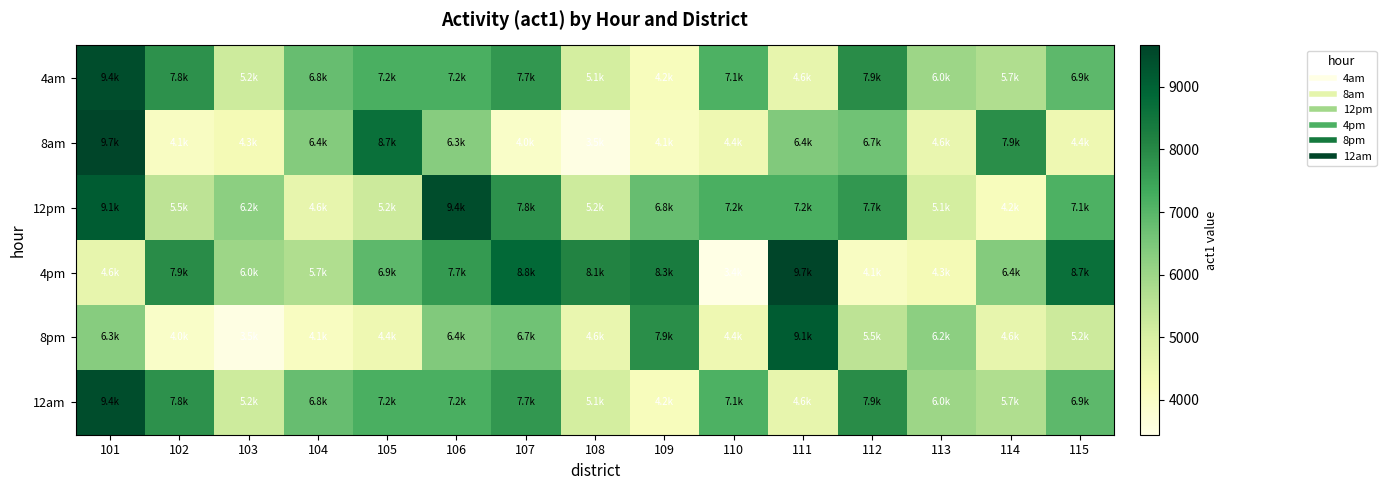

What is the greatest value displayed?

9662.4